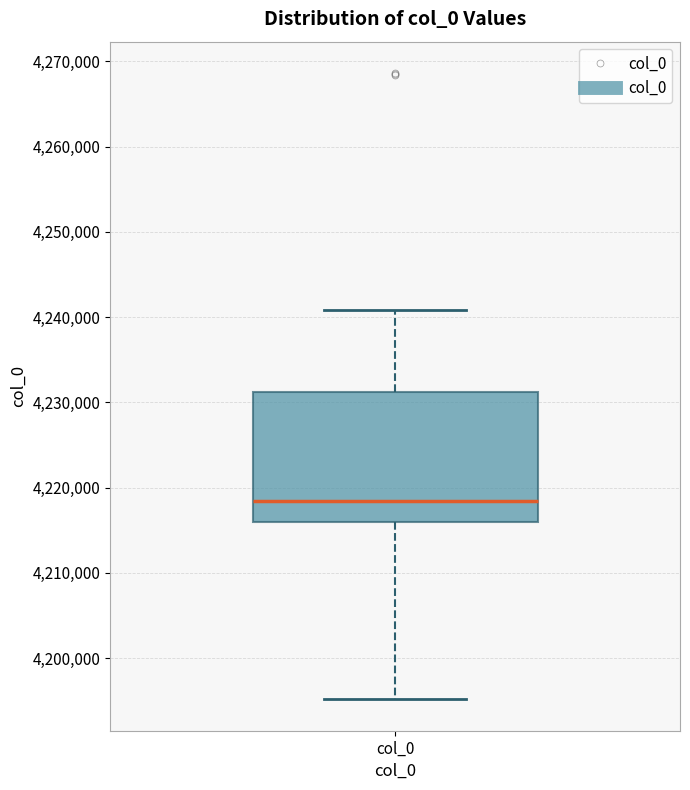

Transcribe this box plot: give where the median line is, the range the box spans, and where the two whiskers end, as read against the y-axis. The values are not printed on the chart, so give them approximately, as read against the axis.

median 4218000, box 4216000 to 4231000, whiskers 4195000 to 4241000